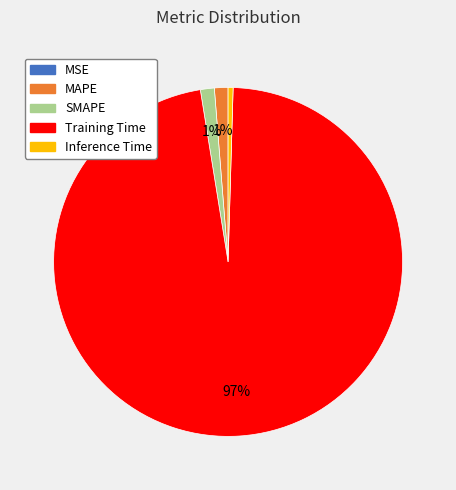

To the nearest percent, what portion does MAPE represent?

1%